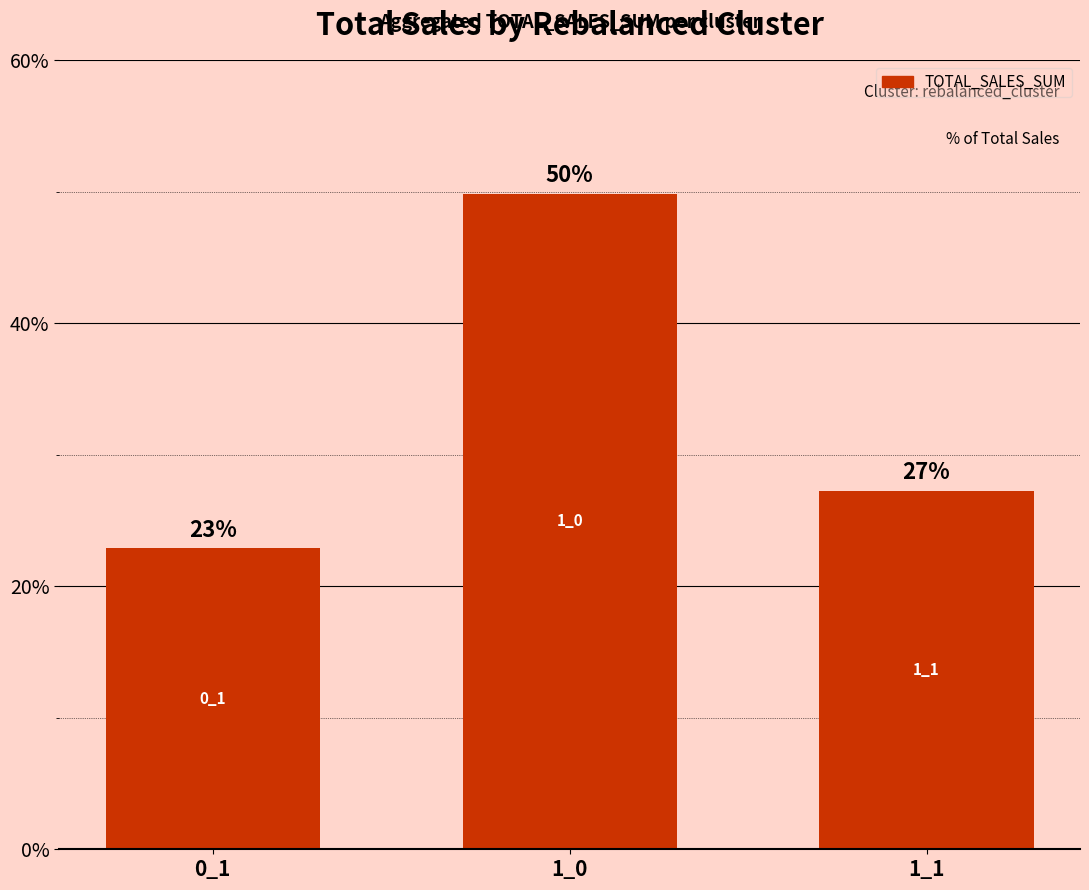

The chart shows a value of 49.8 at 1_0. True or false?

True